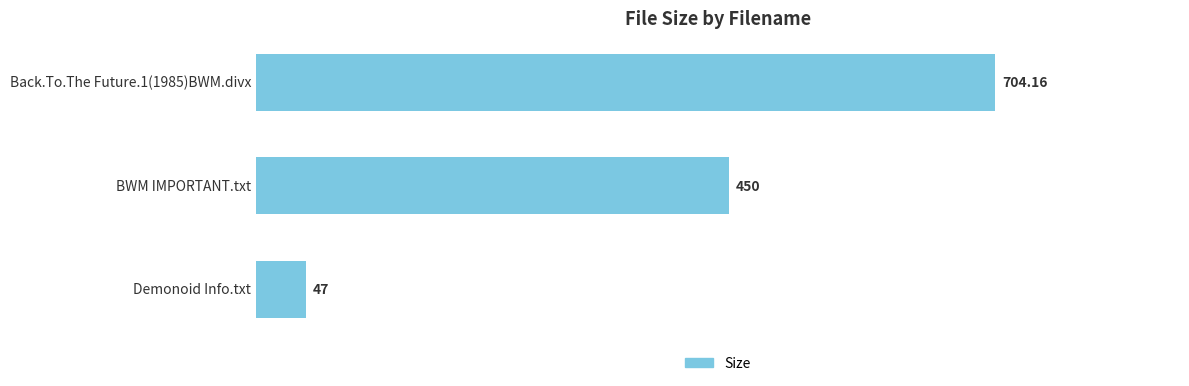

Count the number of categories in the chart.

3